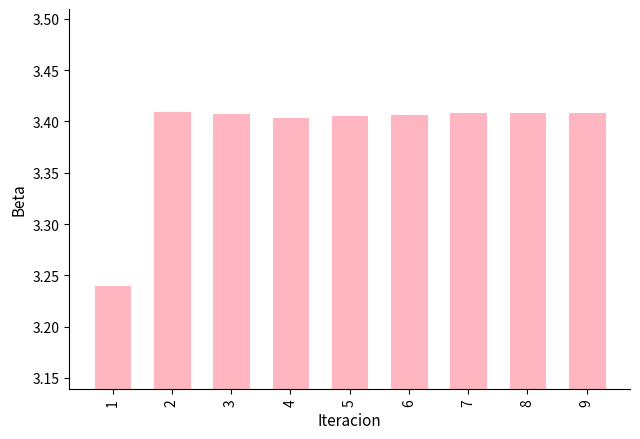

How many values are between 3 and 4?

9